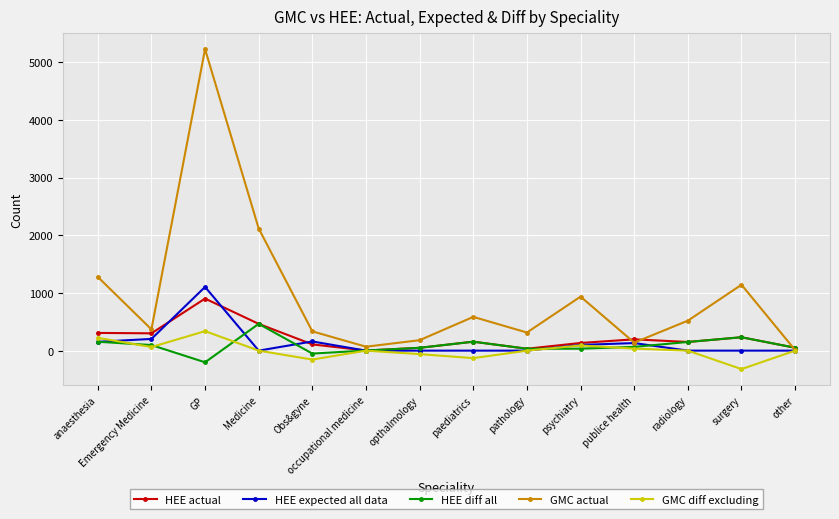

At how many categories does at least one series exceed 1848?

2